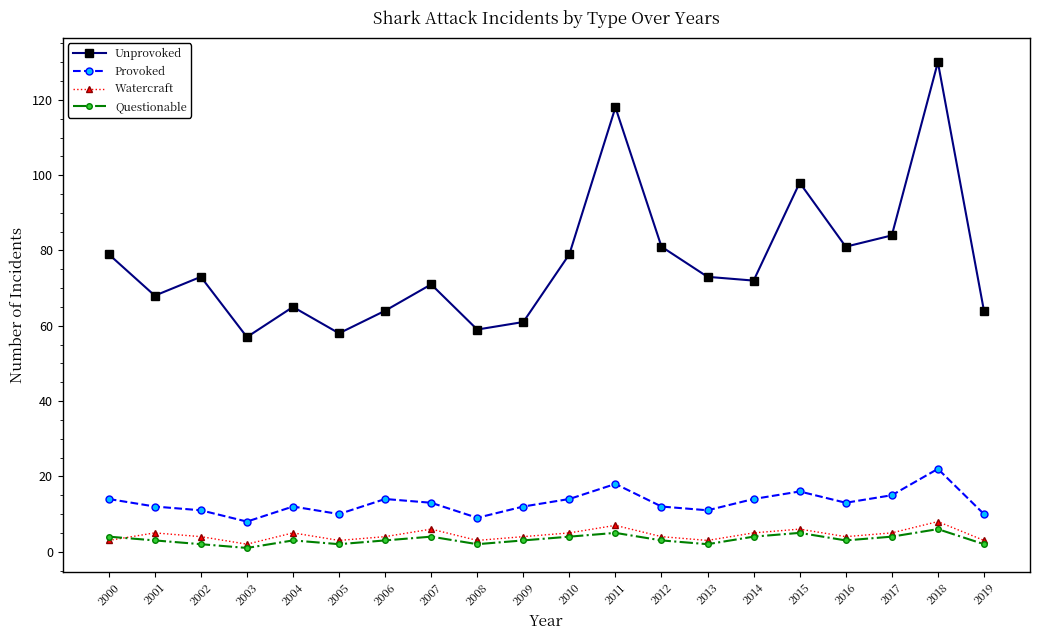

Is it true that Unprovoked equals 33 at 2007?

False